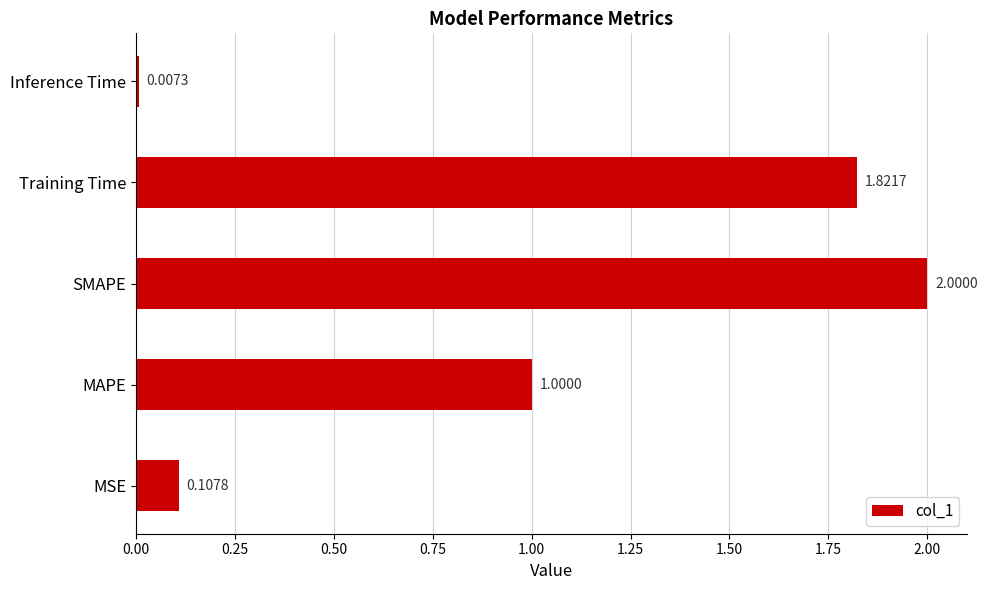

At which category does the chart reach its peak across all series?

SMAPE